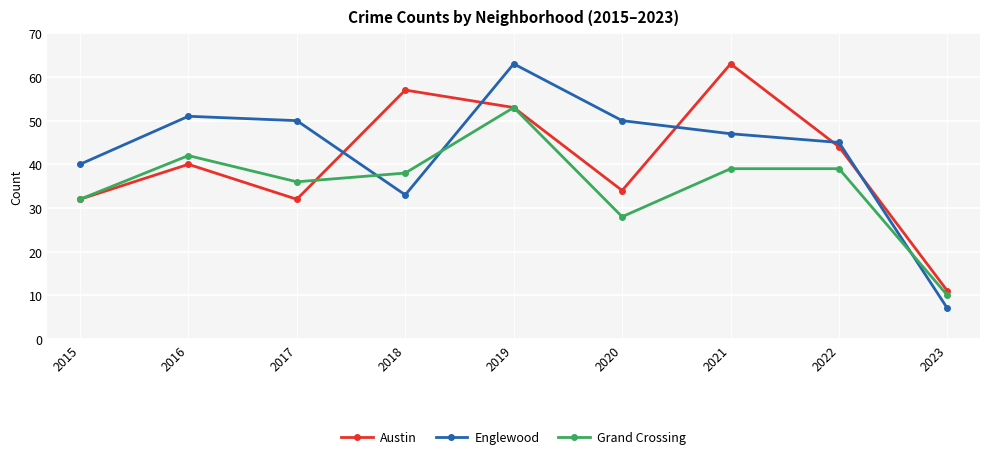

Between 2019 and 2022, which series saw the biggest shift?

Englewood